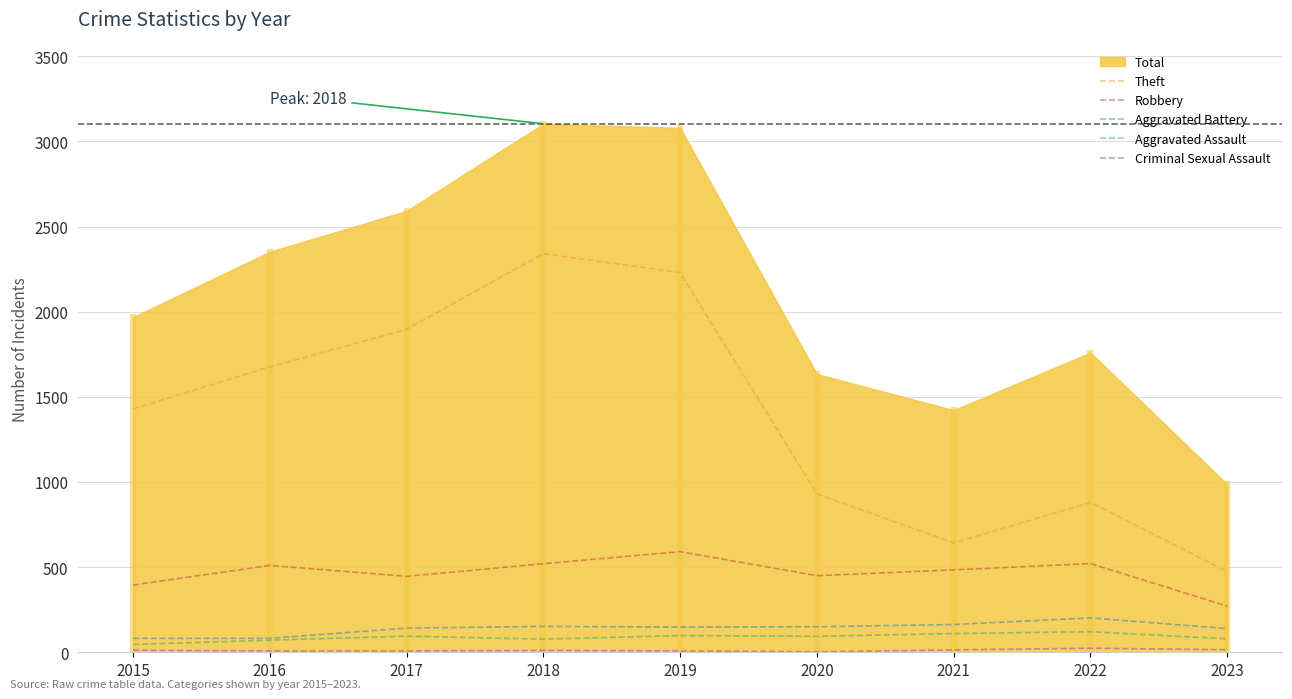

Does the chart display data point markers on the line(s)?

No